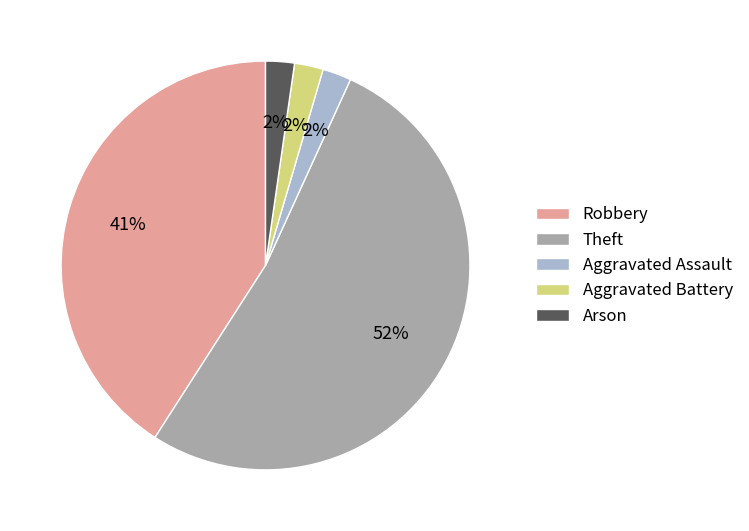

True or false: Robbery accounts for 31% of the total.

False